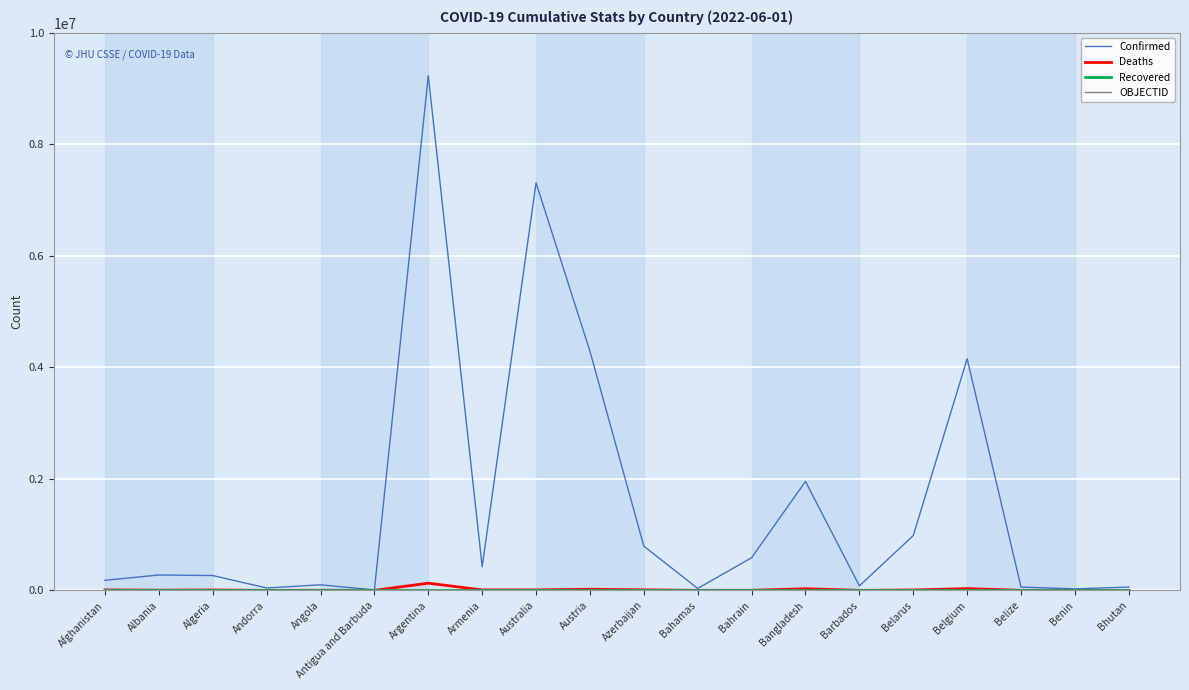

True or false: Deaths has a value of 29131 at Bangladesh.

True